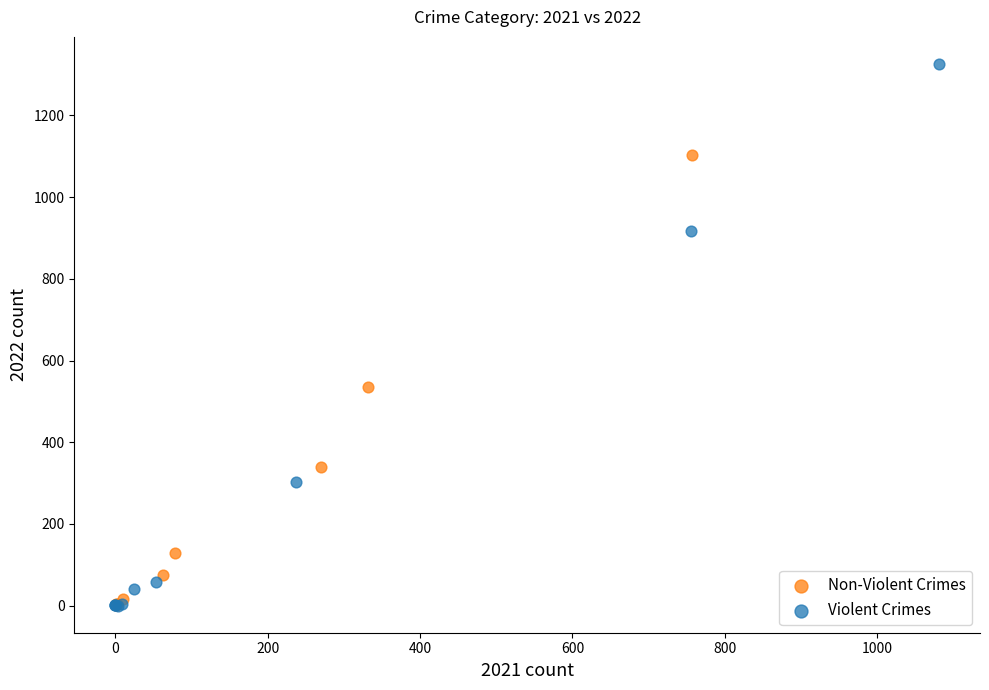

Which series reaches the maximum Y coordinate?

Violent Crimes